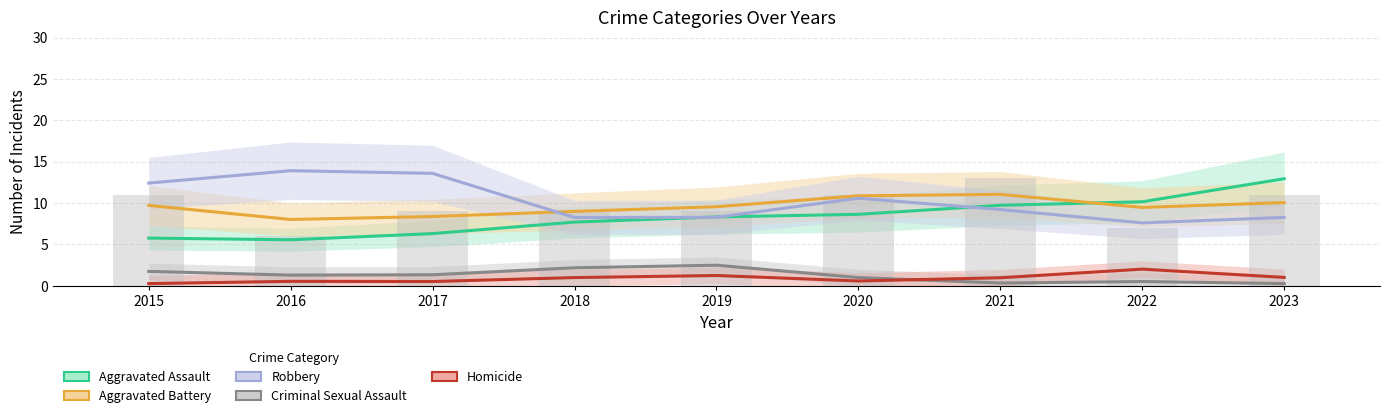

The value of Robbery at 2019 is 8.3. True or false?

True